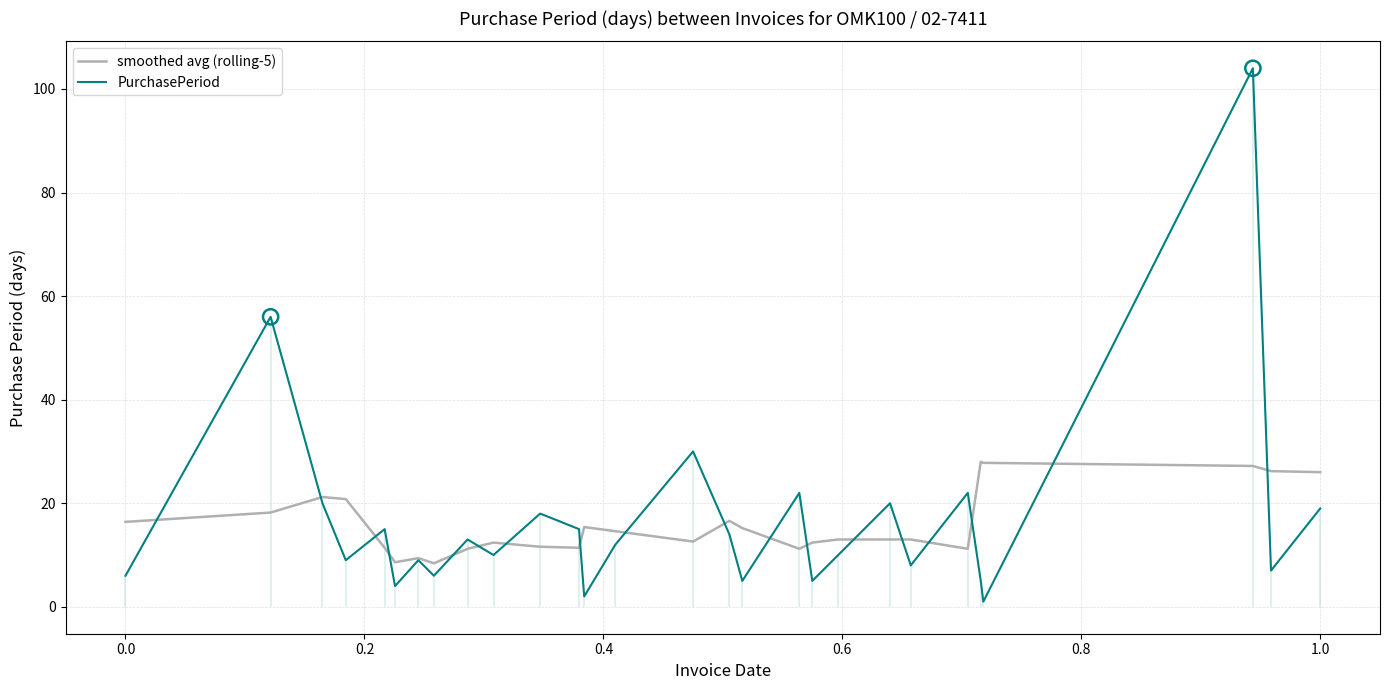

At how many categories does at least one series exceed 75?

1